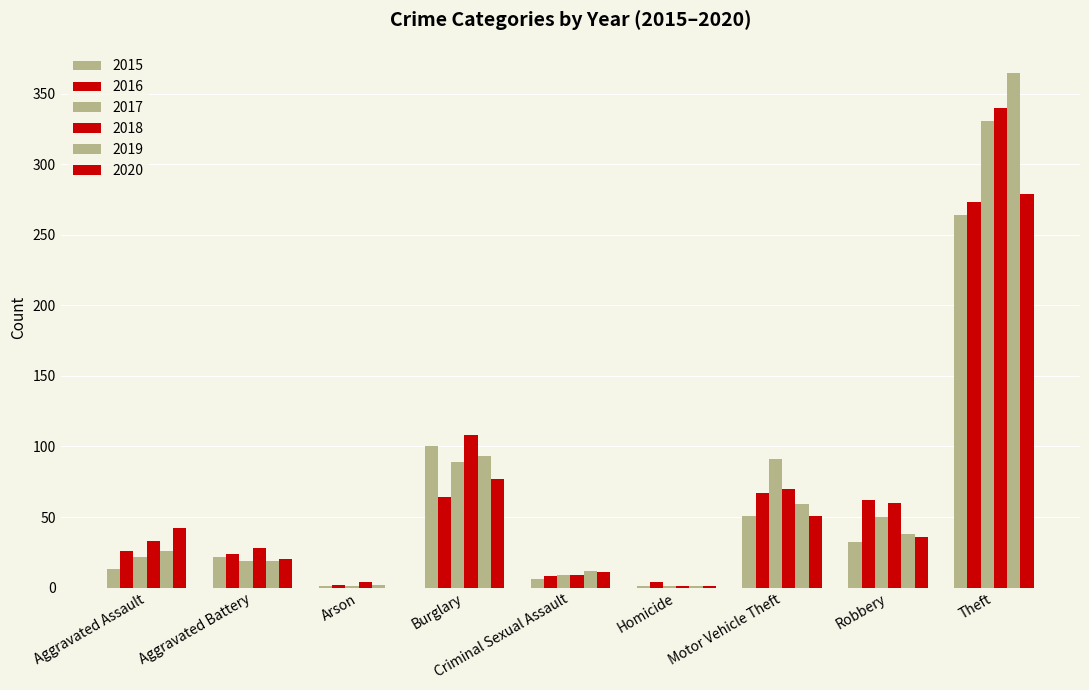

What is the total value across all series at Arson?

10